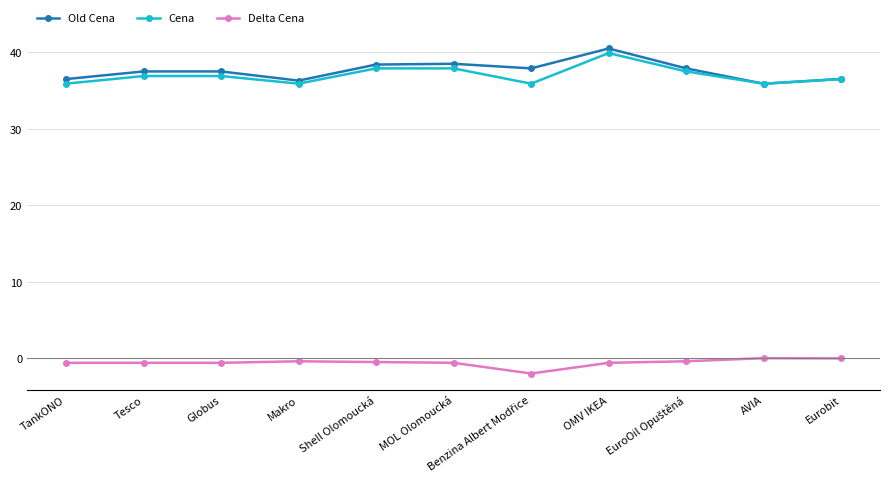

True or false: Old Cena and Delta Cena intersect in this chart.

False